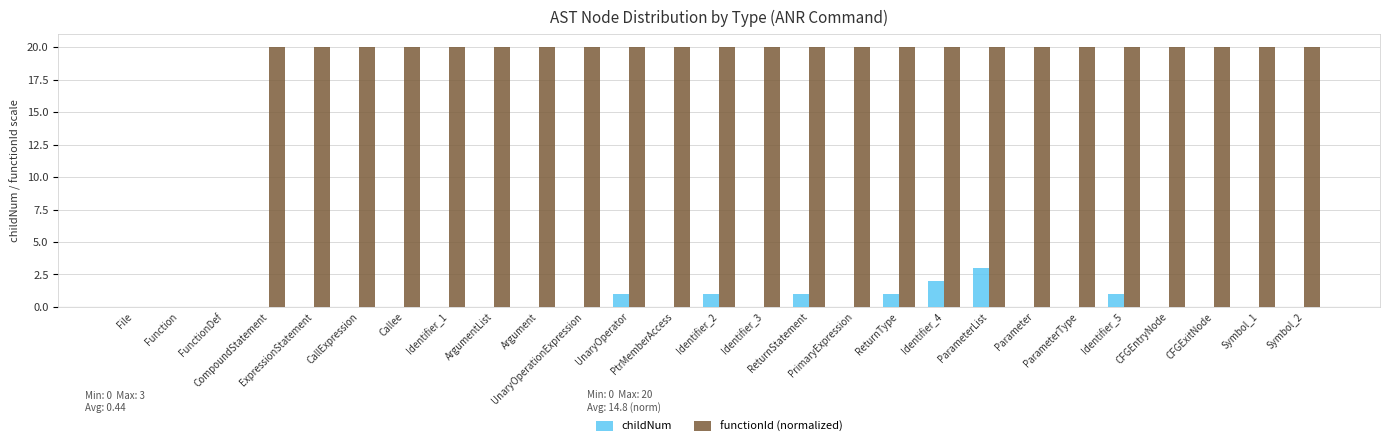

What is the difference between the functionId (normalized) values at FunctionDef and CFGEntryNode?

20